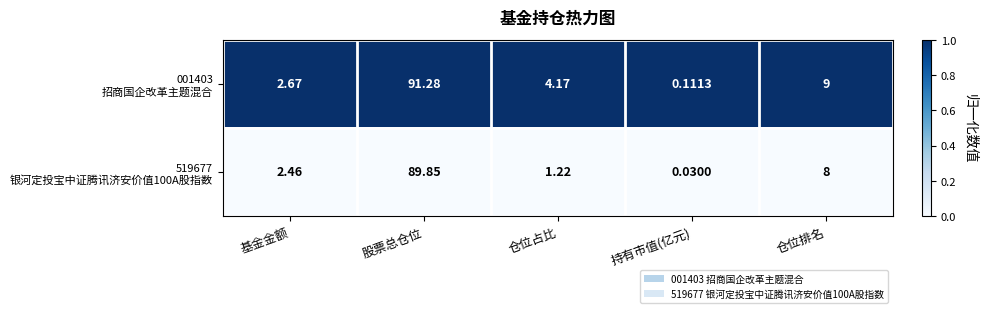

Which label corresponds to the smallest value in the chart?

持有市值(亿元)